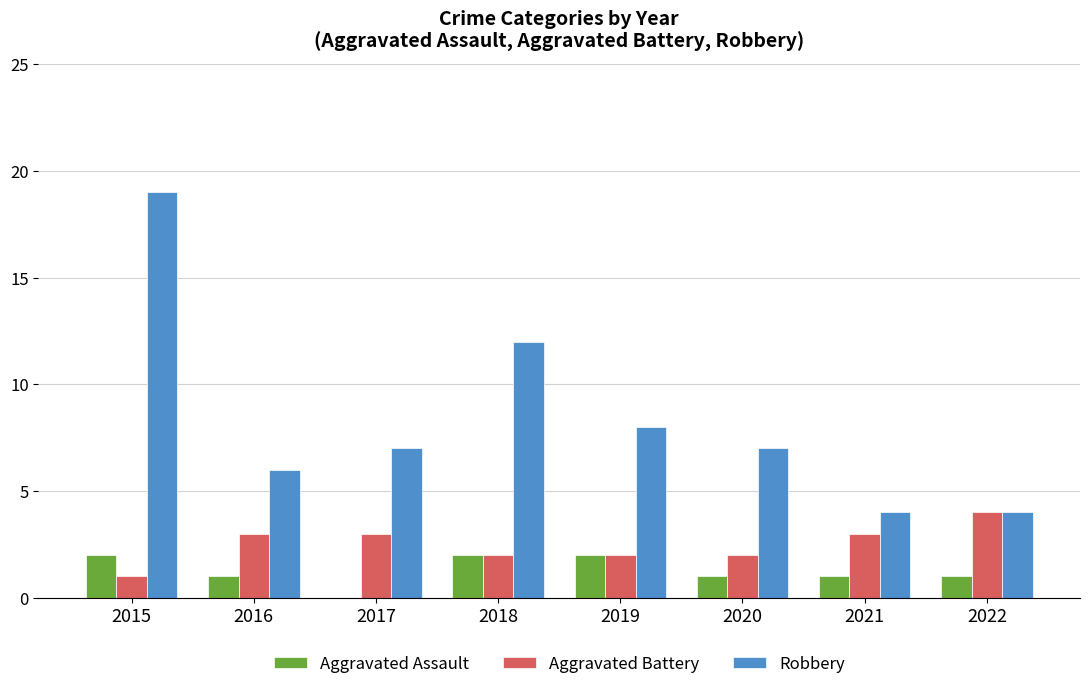

How many groups of bars are there?

8